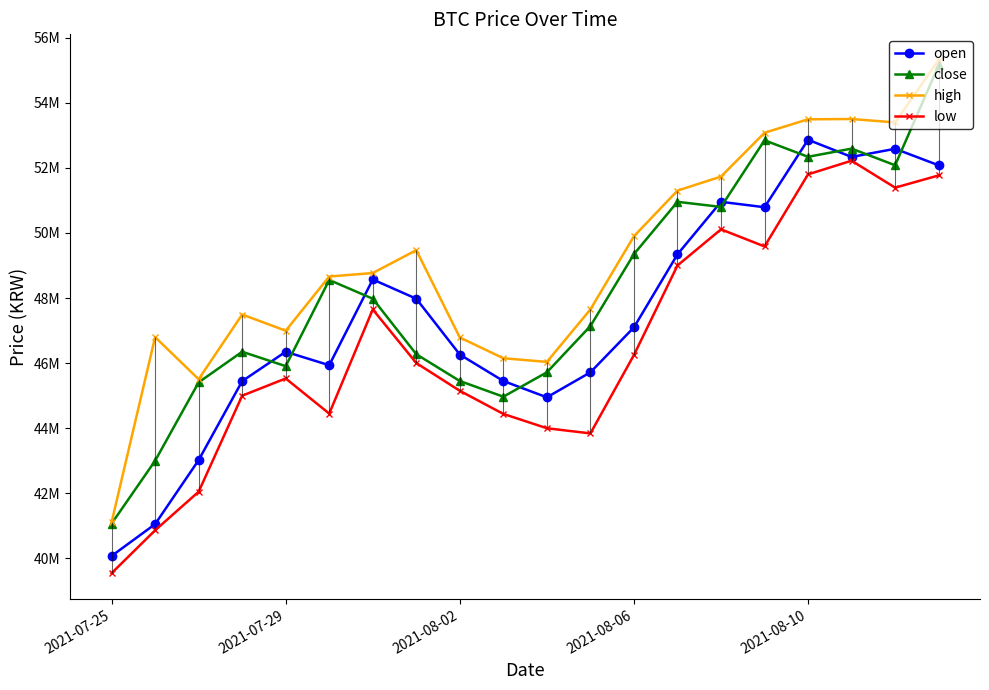

In high, how many points are higher than both neighbors (excluding endpoints)?

4